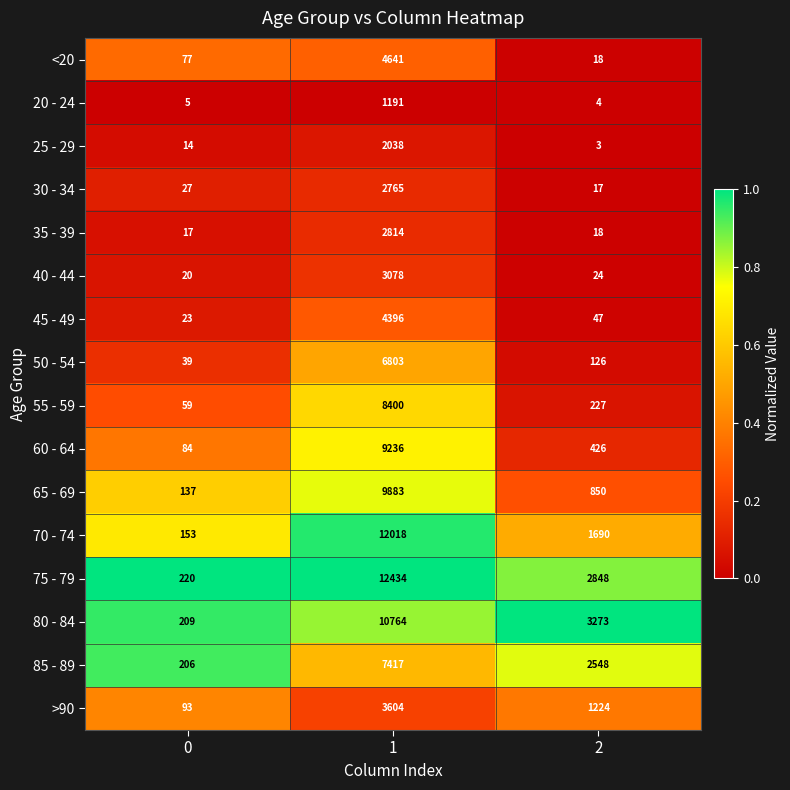

What is the lowest value of the 45 - 49 series?

23